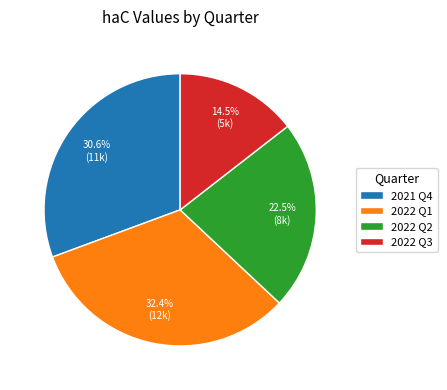

Rank the categories by value from highest to lowest.

2022 Q1, 2021 Q4, 2022 Q2, 2022 Q3